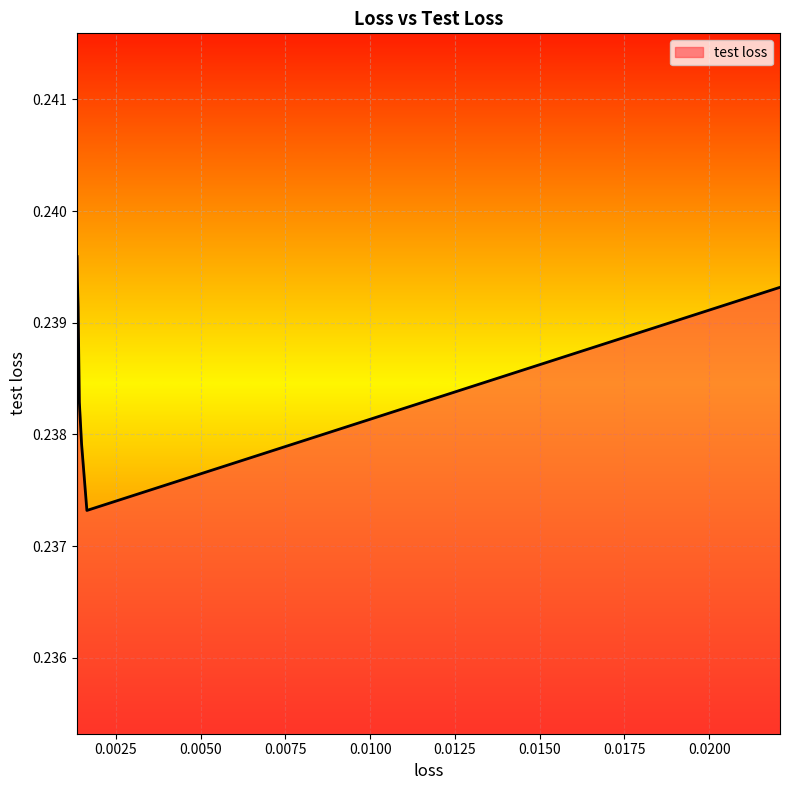

The value at 0.0016470298909626374 is 0.4. True or false?

False